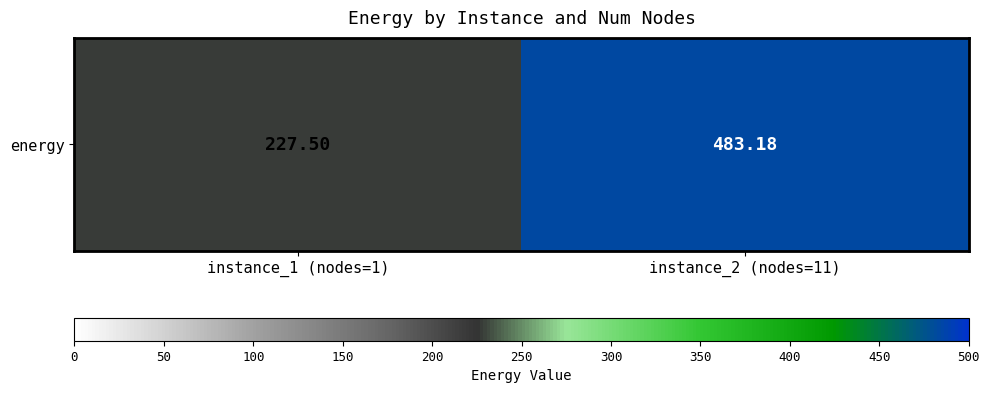

The value at instance_1 (nodes=1) is 227.5. True or false?

True